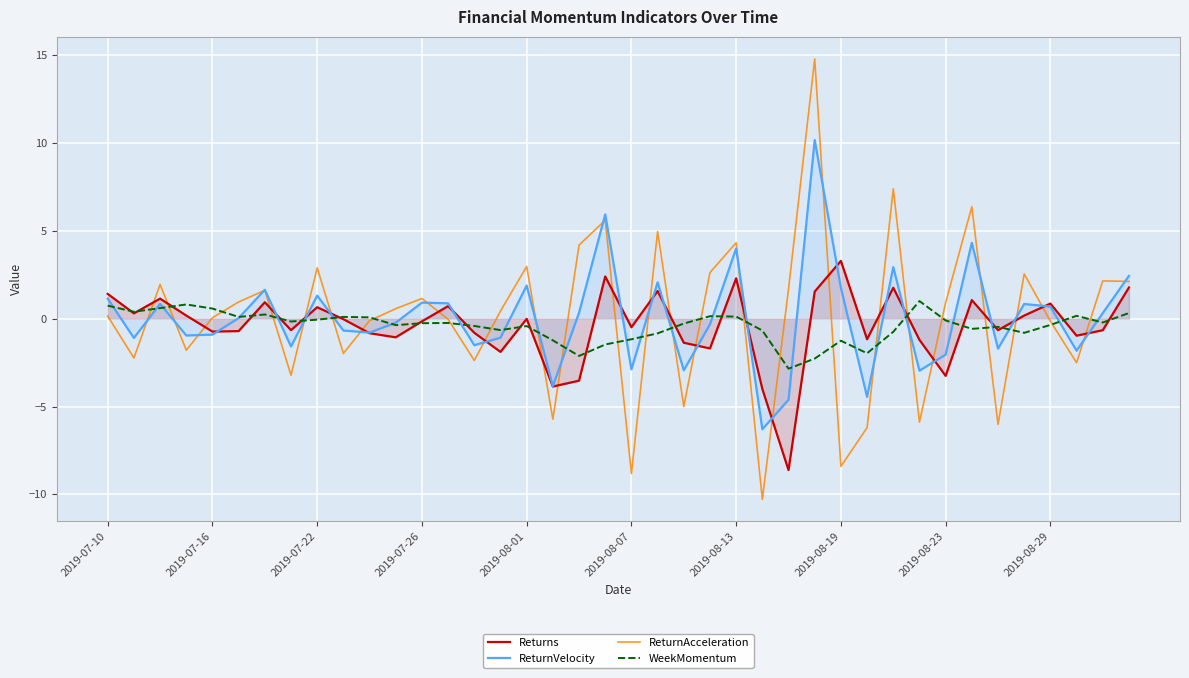

How many lines are shown in the chart?

4